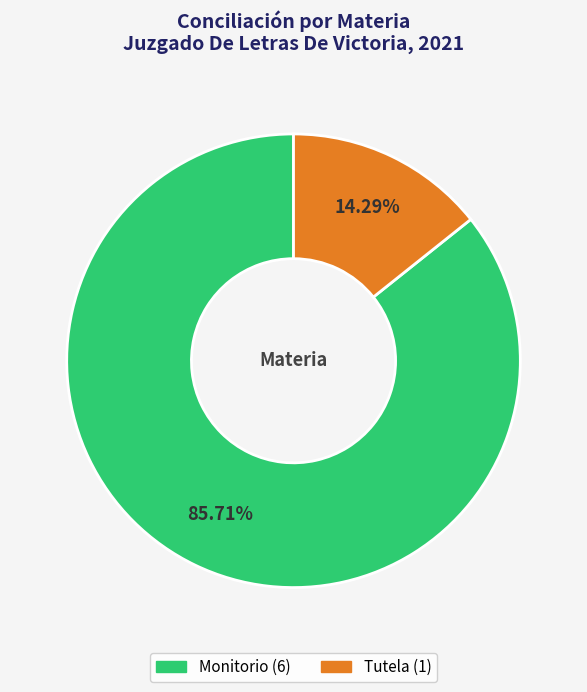

How many slices are in this pie chart?

2